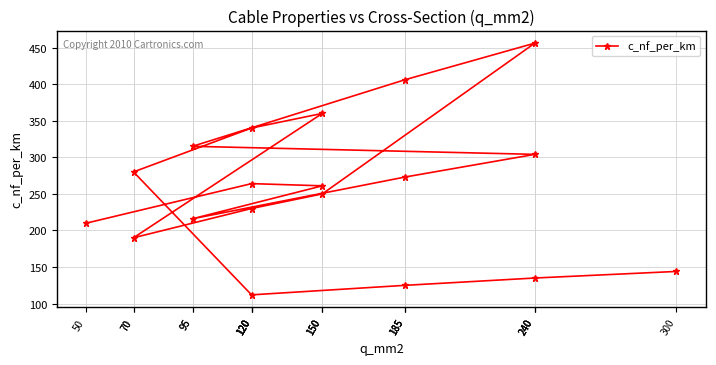

What is the ratio of the value at 185 to the value at 95?

1.3